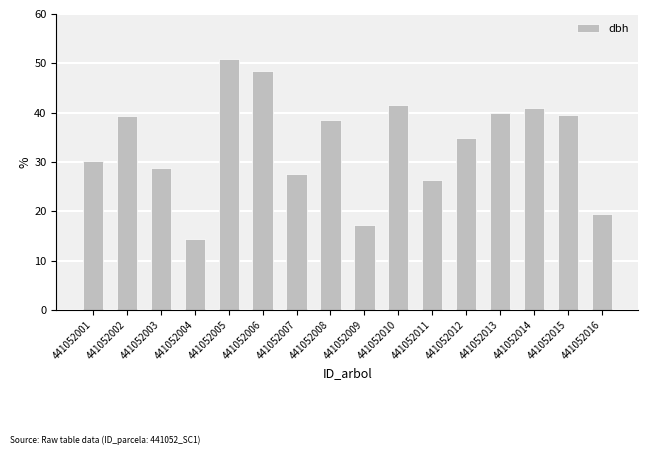

What is the value of the 7th bar from the left?

27.5